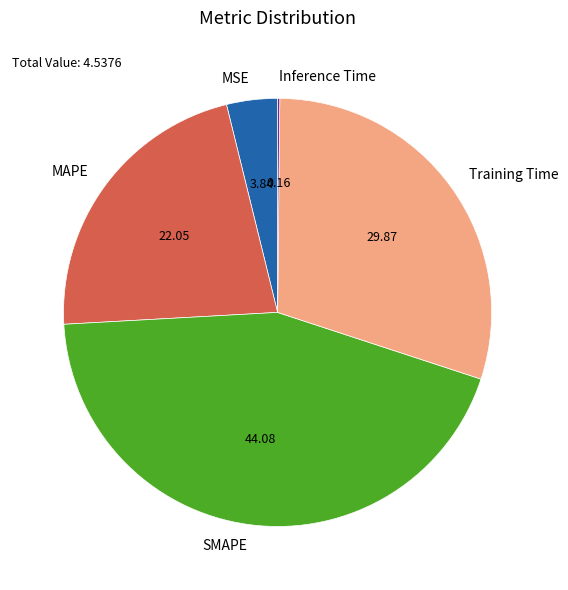

Between Training Time and MAPE, which is larger?

Training Time